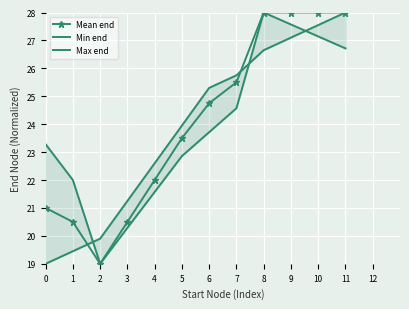

True or false: Max end has a value of 38.8 at 1.

False